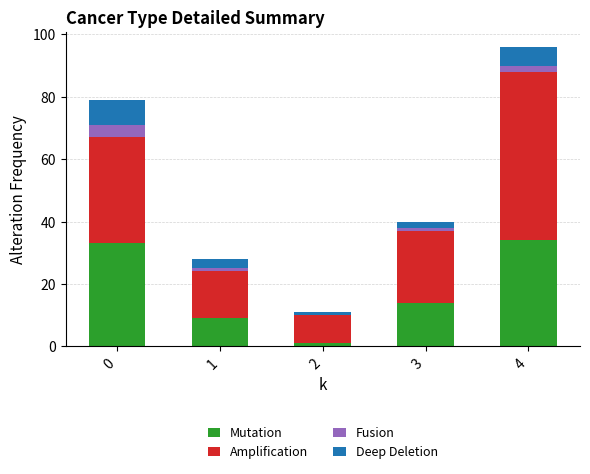

At which category is the sum across all series the highest?

4